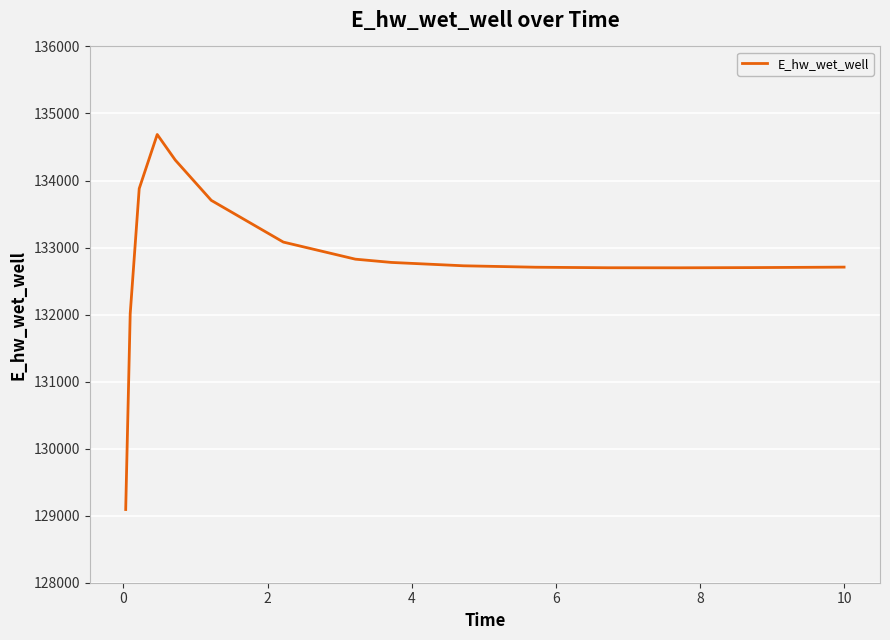

What is the difference between the maximum and minimum values?

5594.5